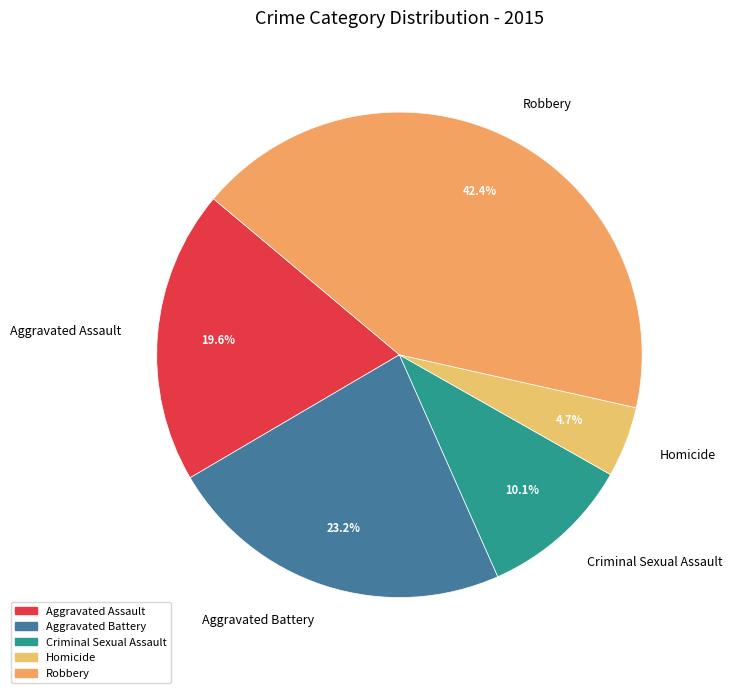

What is the largest slice in the pie chart?

Robbery